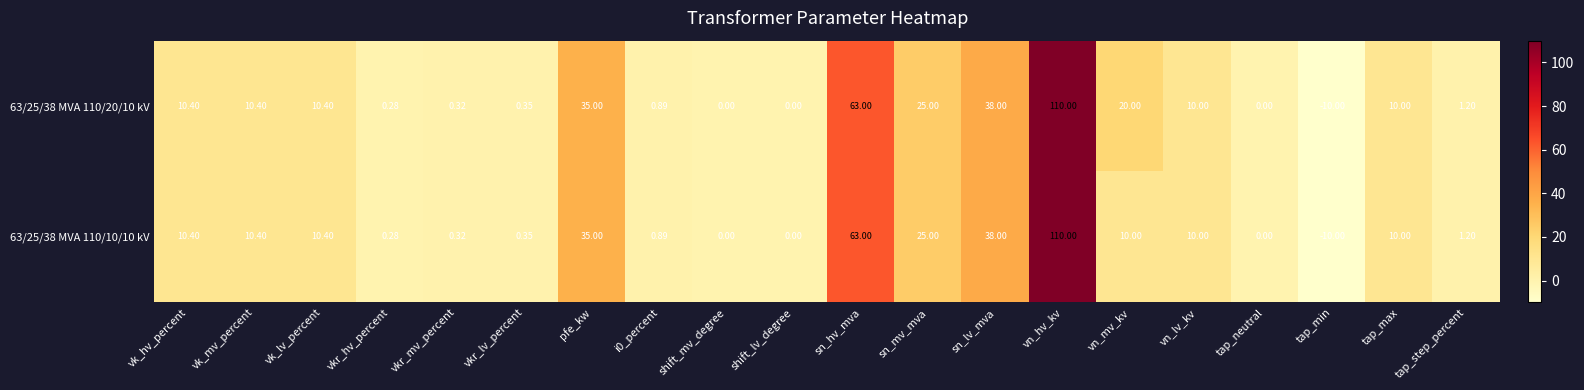

At which label does 63/25/38 MVA 110/20/10 kV reach its minimum?

tap_min